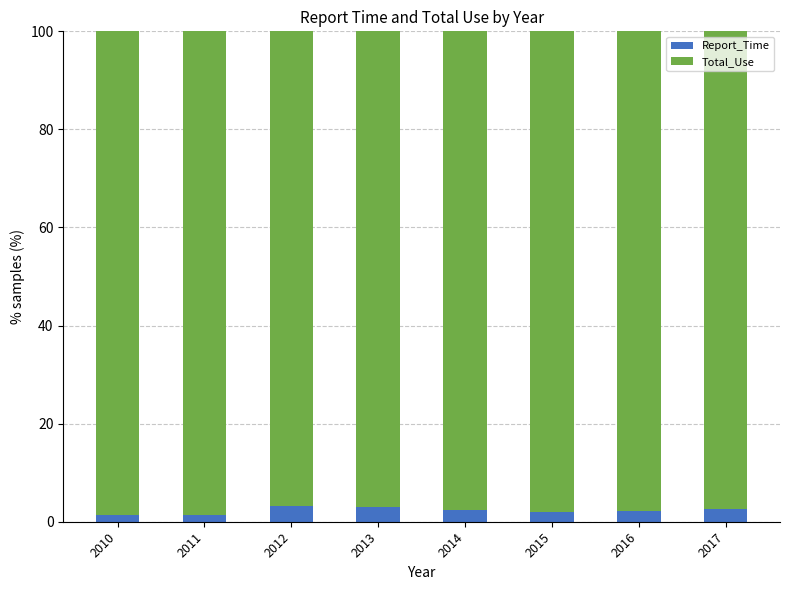

What is the total value across all series at 2012?

100.0